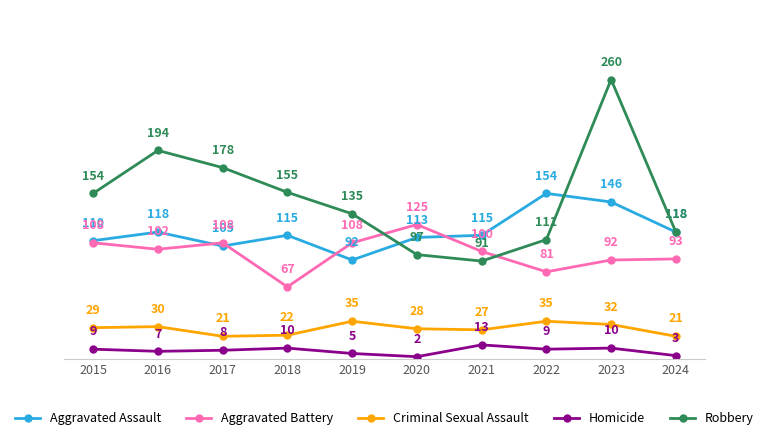

What is the total value across all series at 2022?

390